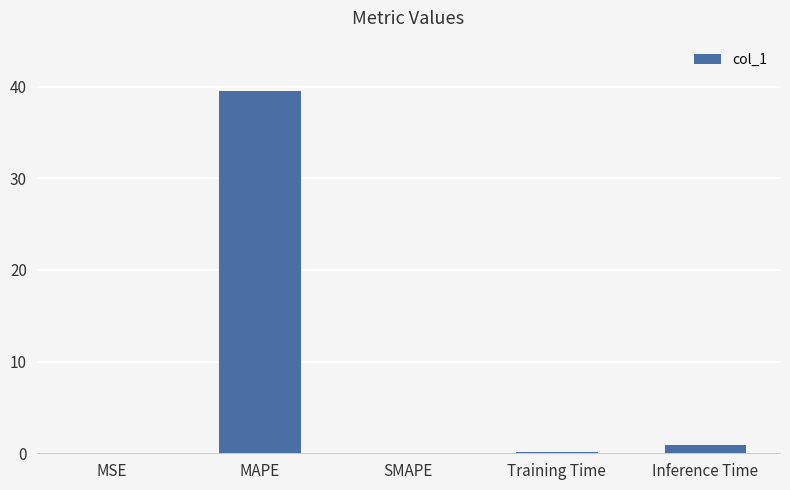

Read the value at MAPE.

39.5